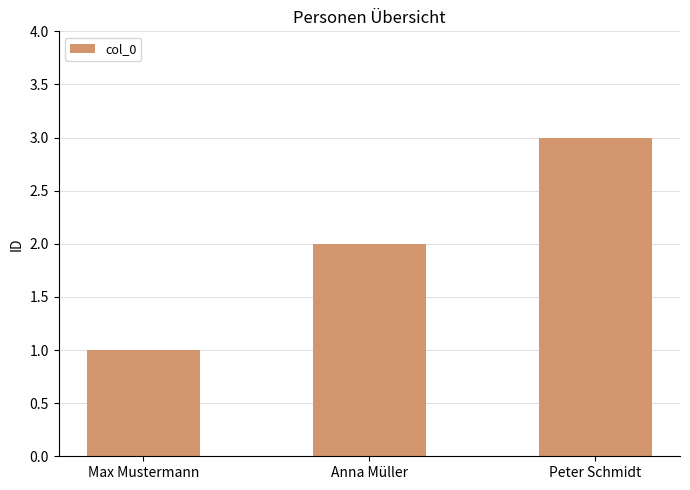

Reading left to right, extract all data points from this chart.

1	2	3